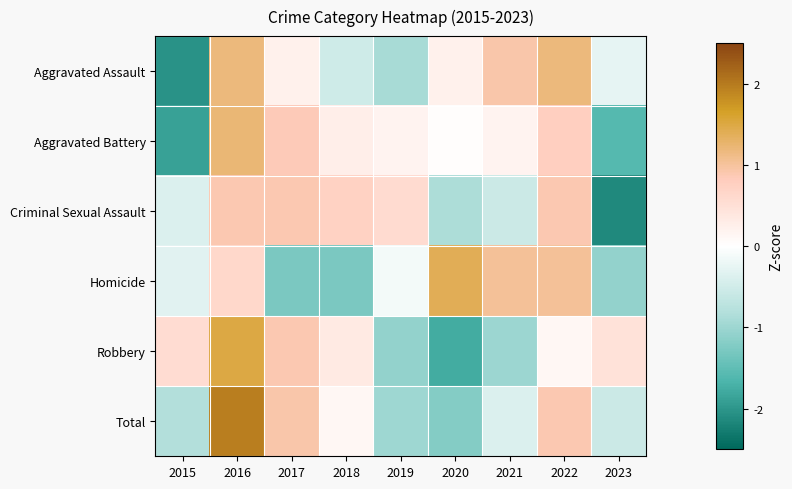

How many categories are shown in the chart?

9